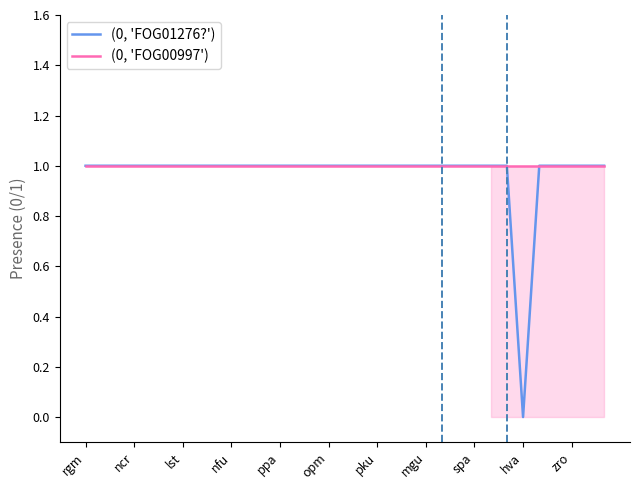

List the series in order of their overall mean, lowest first.

(0, 'FOG01276?'), (0, 'FOG00997')